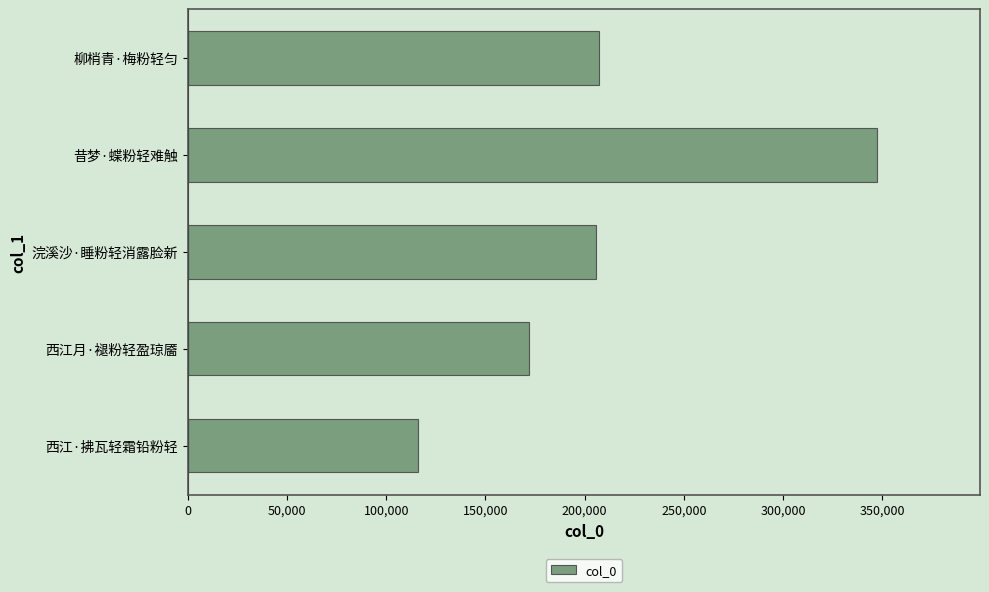

Which category has the highest value across all series?

昔梦·蝶粉轻难触